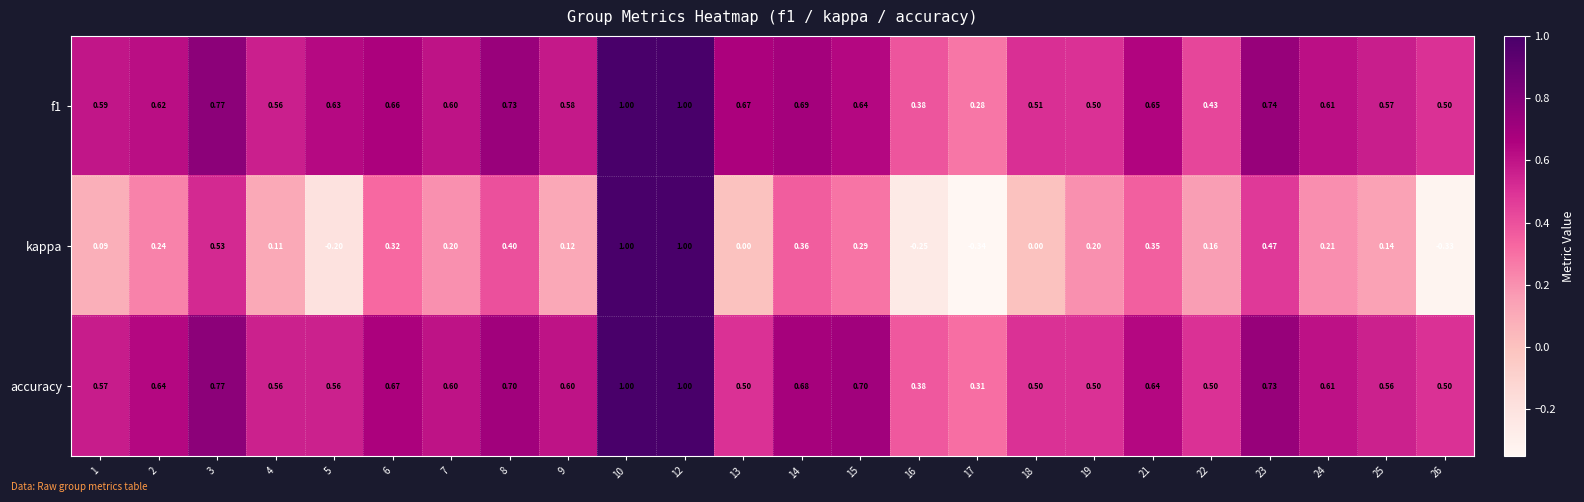

Which series has the widest spread of values?

kappa